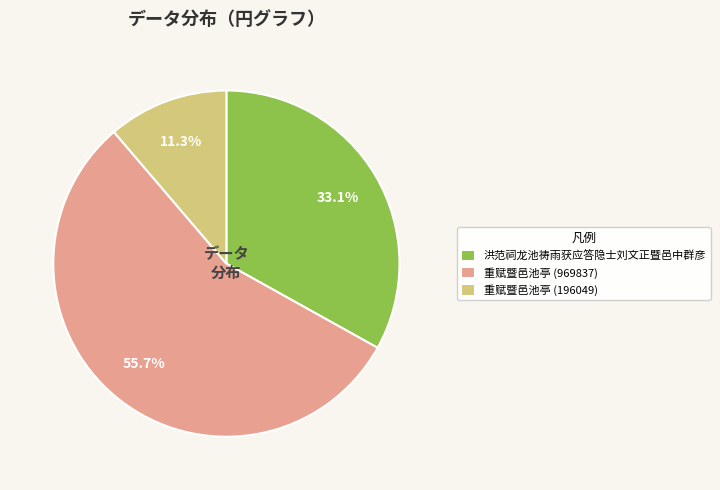

To the nearest percent, what is the difference between the 洪范祠龙池祷雨获应答隐士刘文正暨邑中群彦 and 重赋暨邑池亭 (196049) slice percentages?

22%